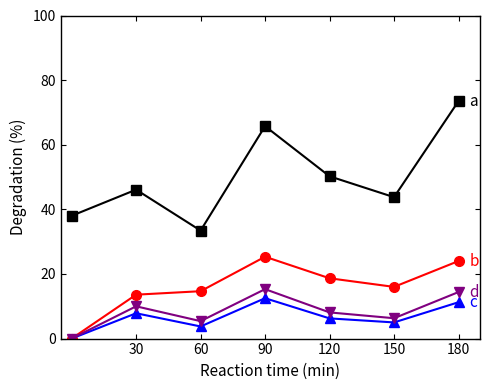

What is the maximum value shown in the chart?

73.5